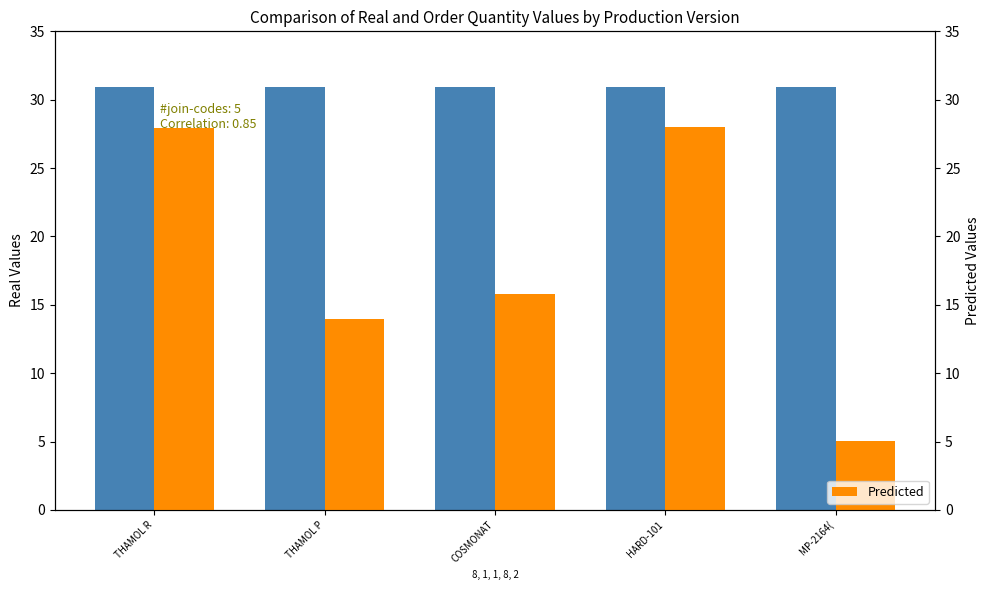

At which category is the sum across all series the highest?

HARD-101